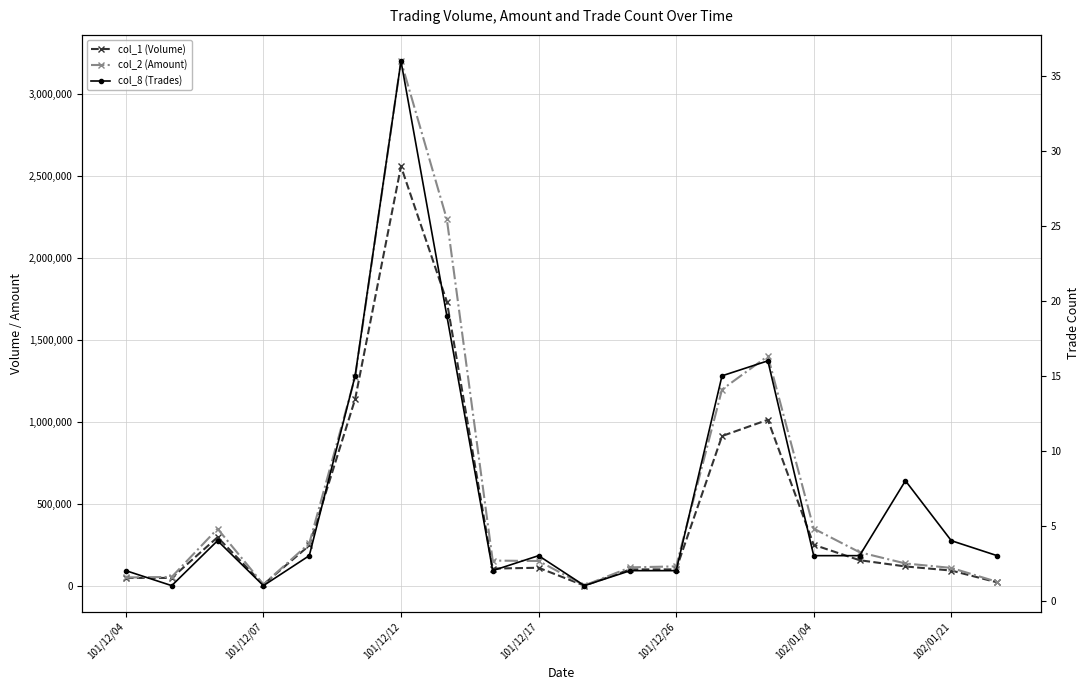

How many lines are shown in the chart?

3